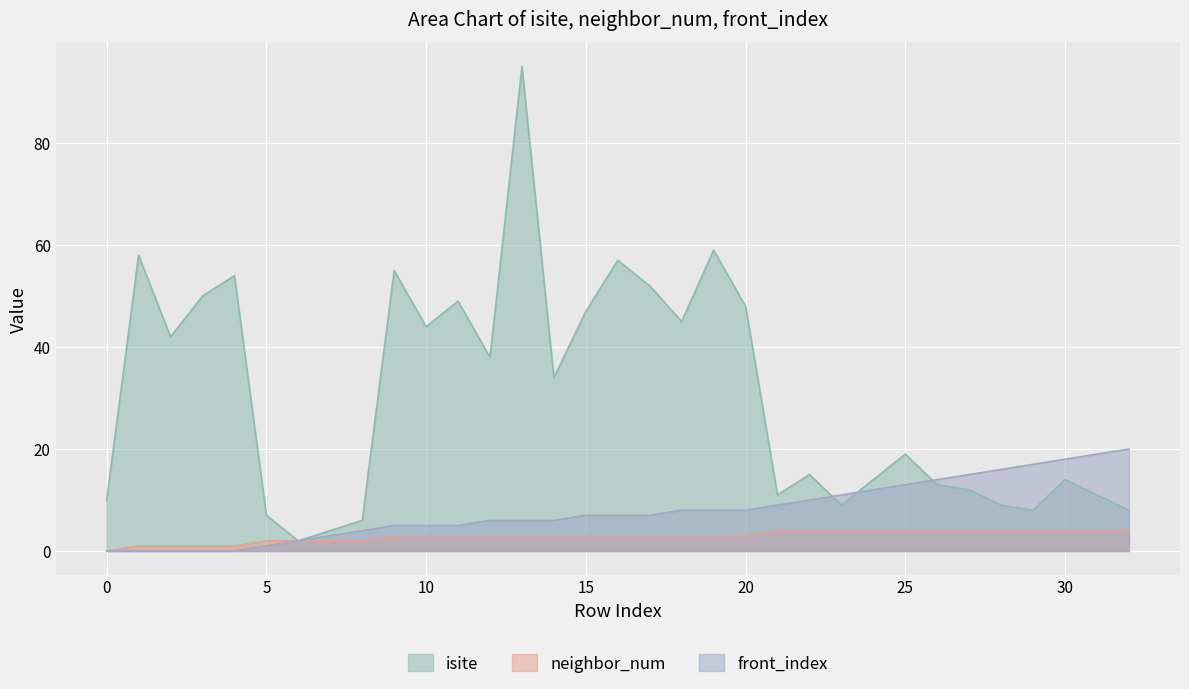

True or false: neighbor_num has more than 1 interior local peaks.

False